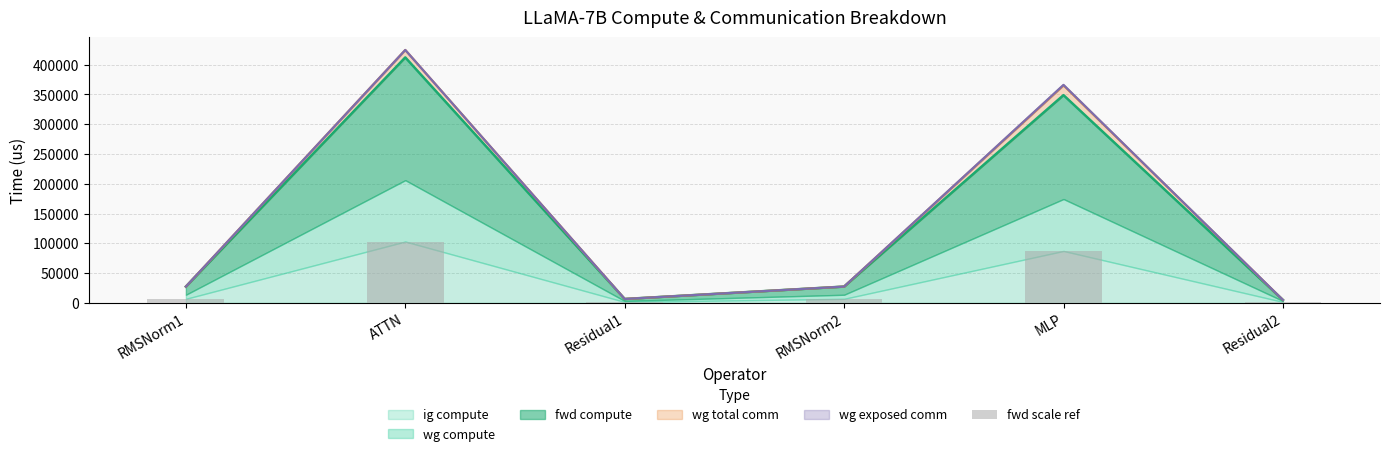

What is the sum of the values at RMSNorm1 and Residual2?

7672.0